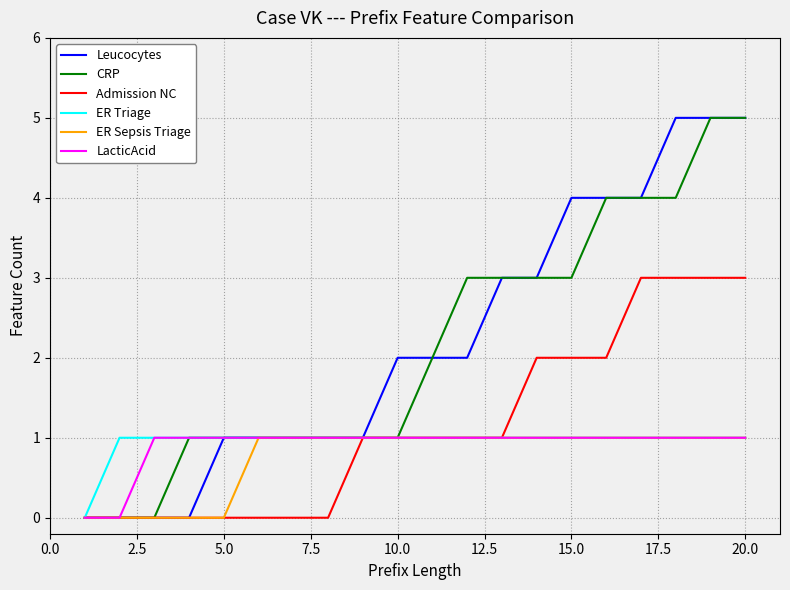

What is the highest value of the Admission NC series?

3